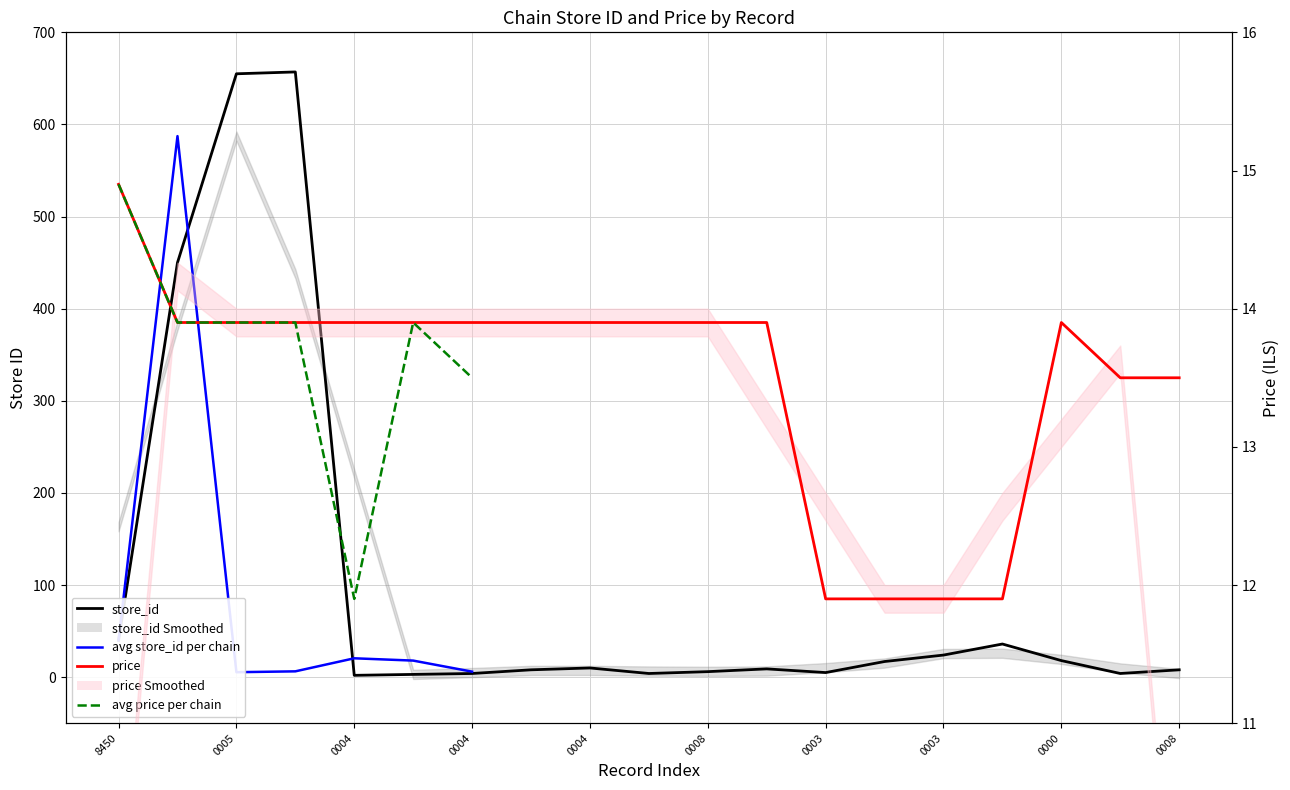

Does the chart display data point markers on the line(s)?

No